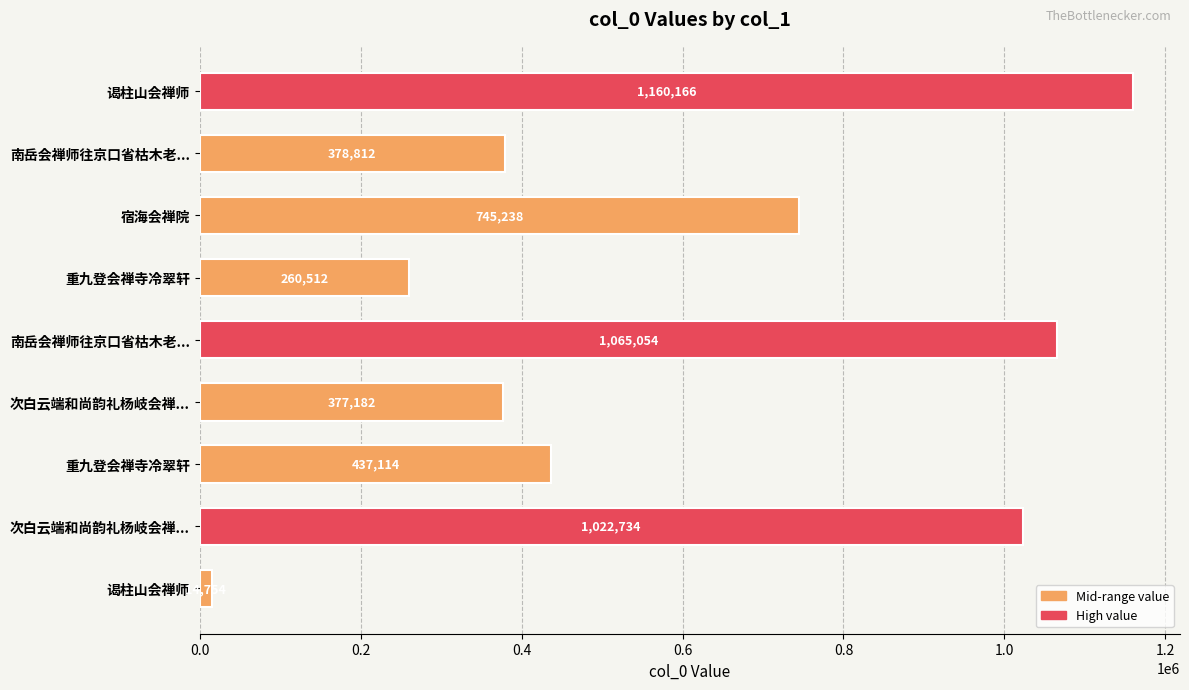

Count the number of data series in this chart.

1